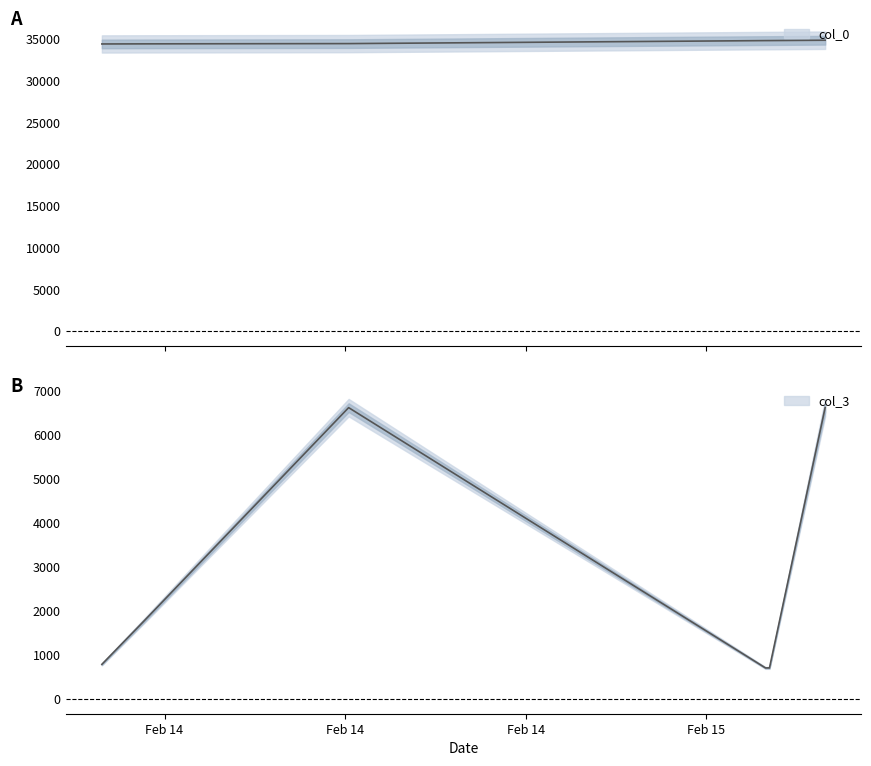

Is the value of col_3 at 2007-02-14 13:07:00 greater than the value of col_0 at 2007-02-14 06:20:00?

No